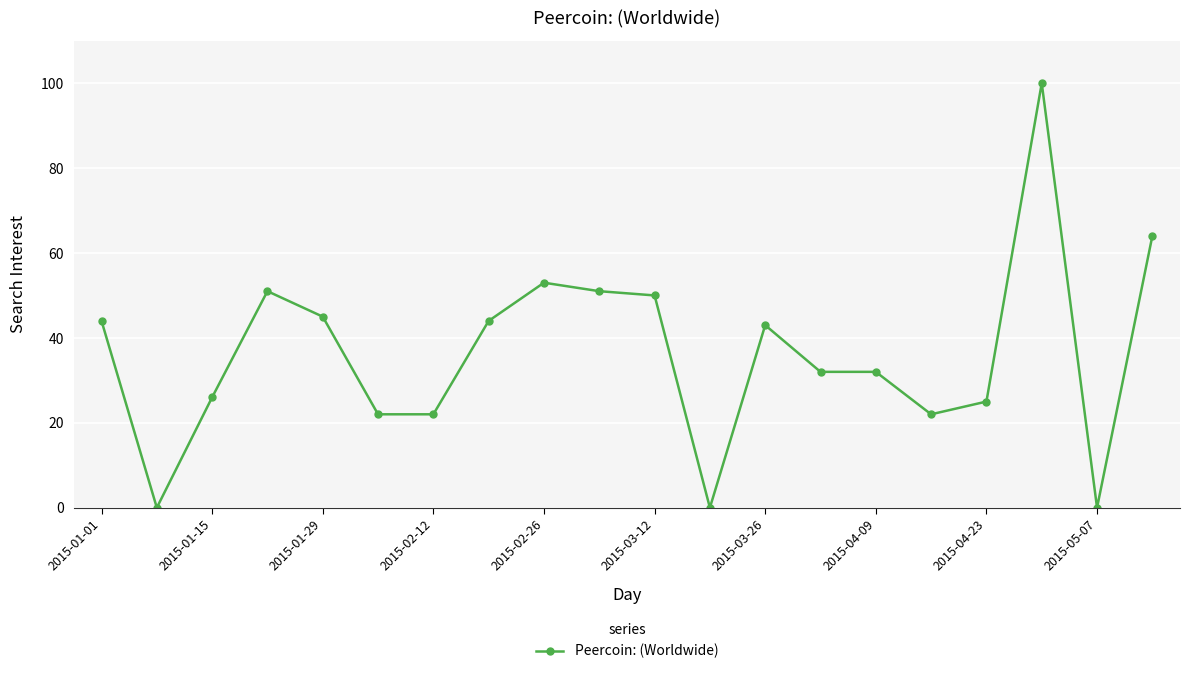

True or false: there are more than 1 points higher than both neighbors.

True